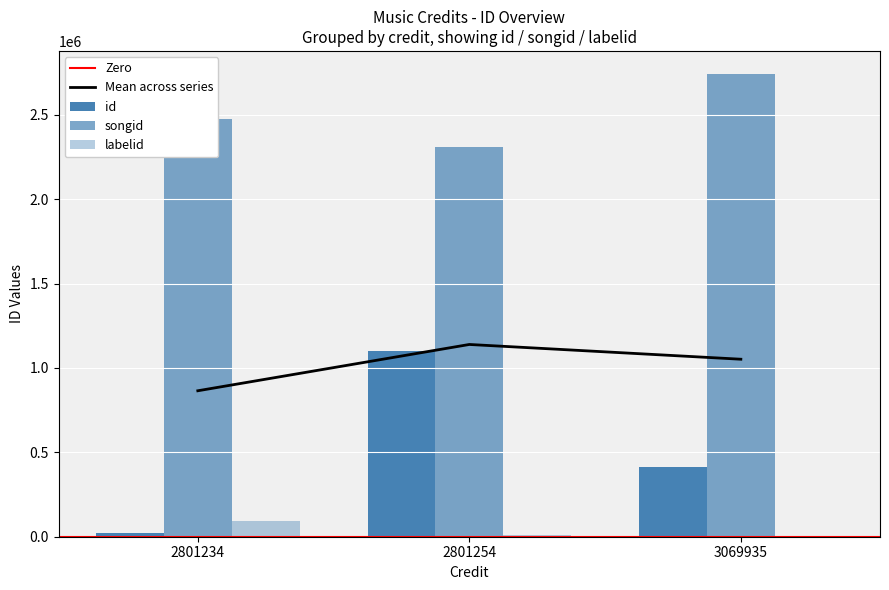

Reading right to left, transcribe all the data shown in this chart.

id: 3069935=413656	2801254=1098706	2801234=21922
songid: 3069935=2740673	2801254=2308450	2801234=2477338
labelid: 3069935=-1	2801254=9461	2801234=94533